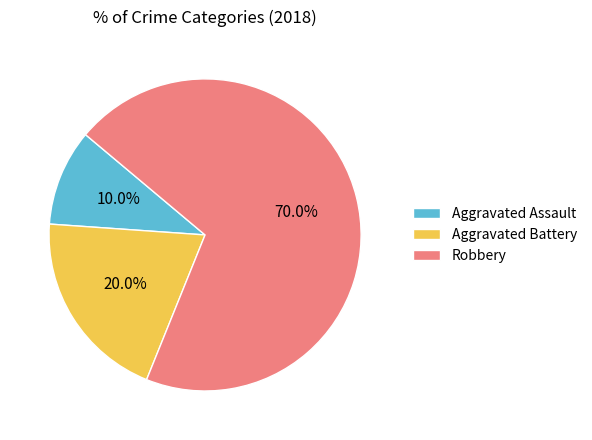

Which has a higher value, Aggravated Assault or Robbery?

Robbery